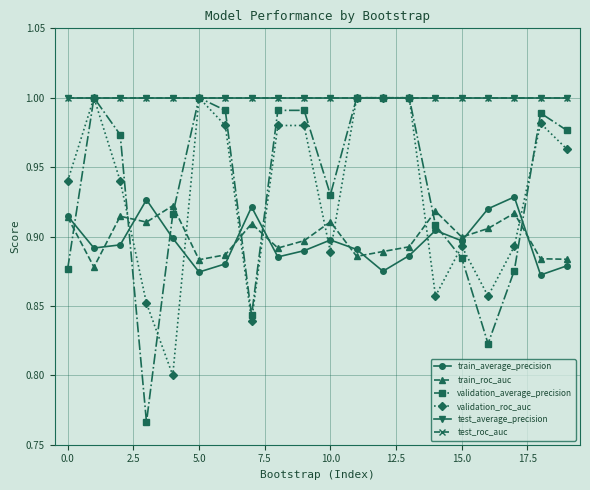

Is this an area chart (filled region under the line)?

No